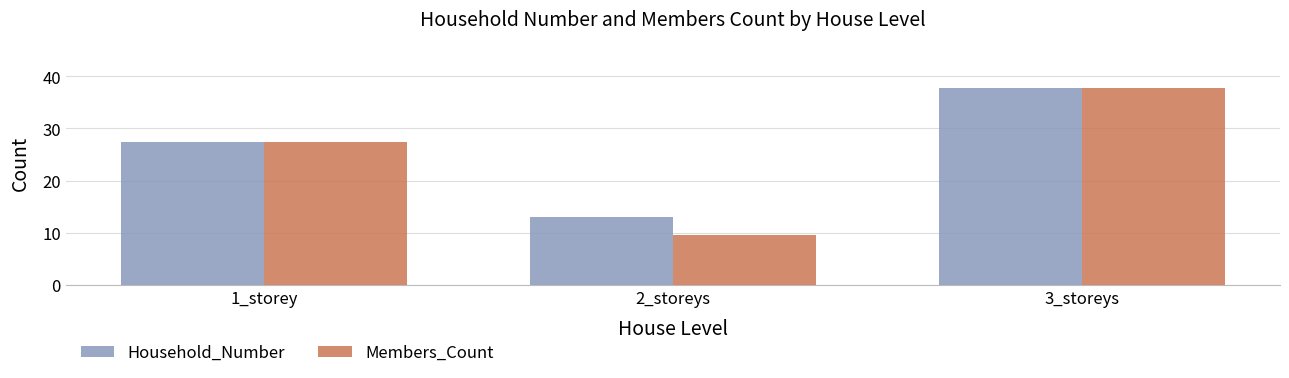

Rank the series by their average value, from lowest to highest.

Members_Count, Household_Number